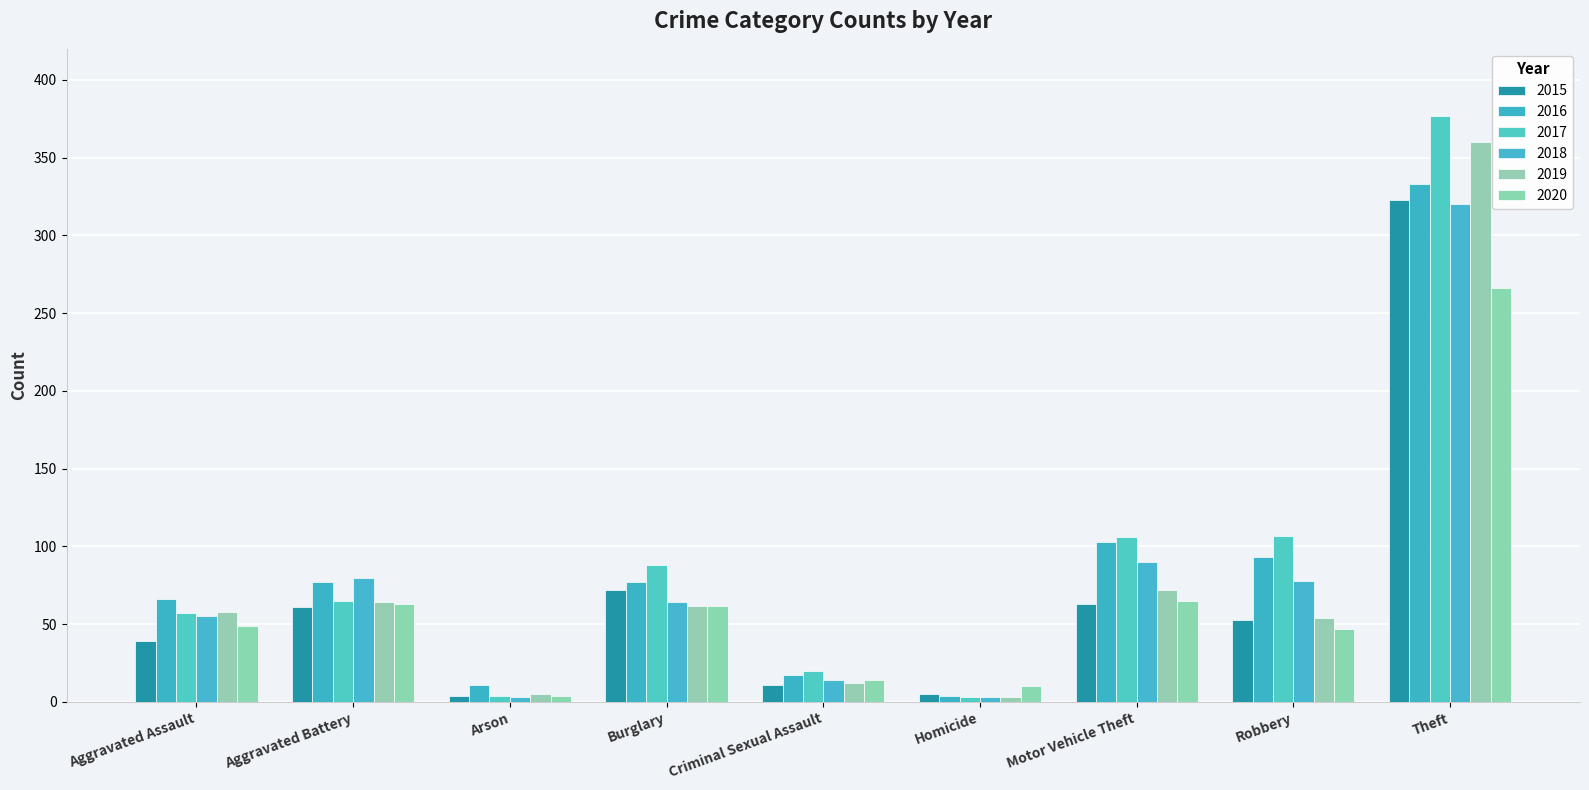

Does the chart contain any negative values?

No